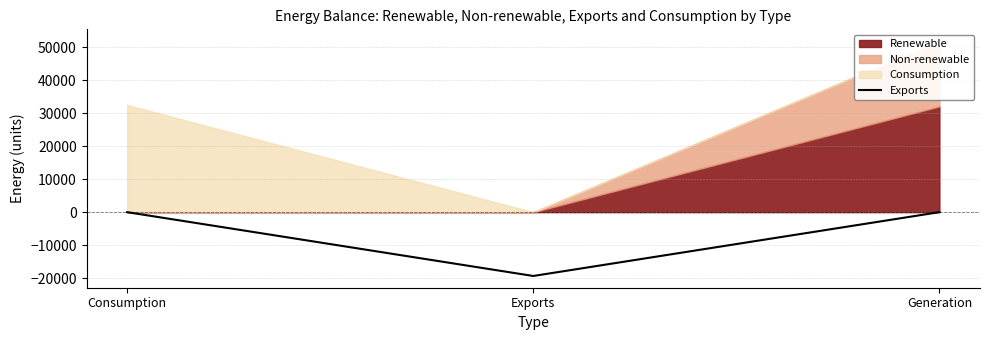

Reading right to left, what are all the values shown in this chart?

Generation=0.0	Exports=-19346.7	Consumption=0.0